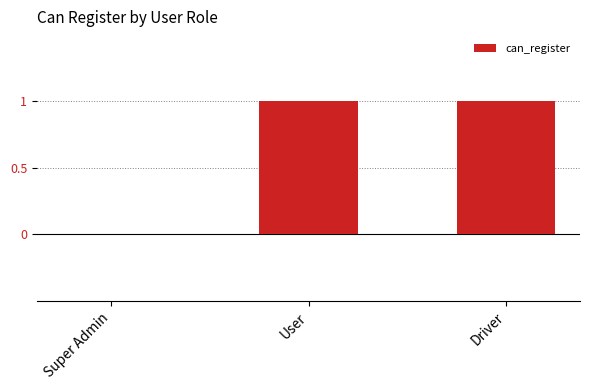

The value at Driver is 1. True or false?

True